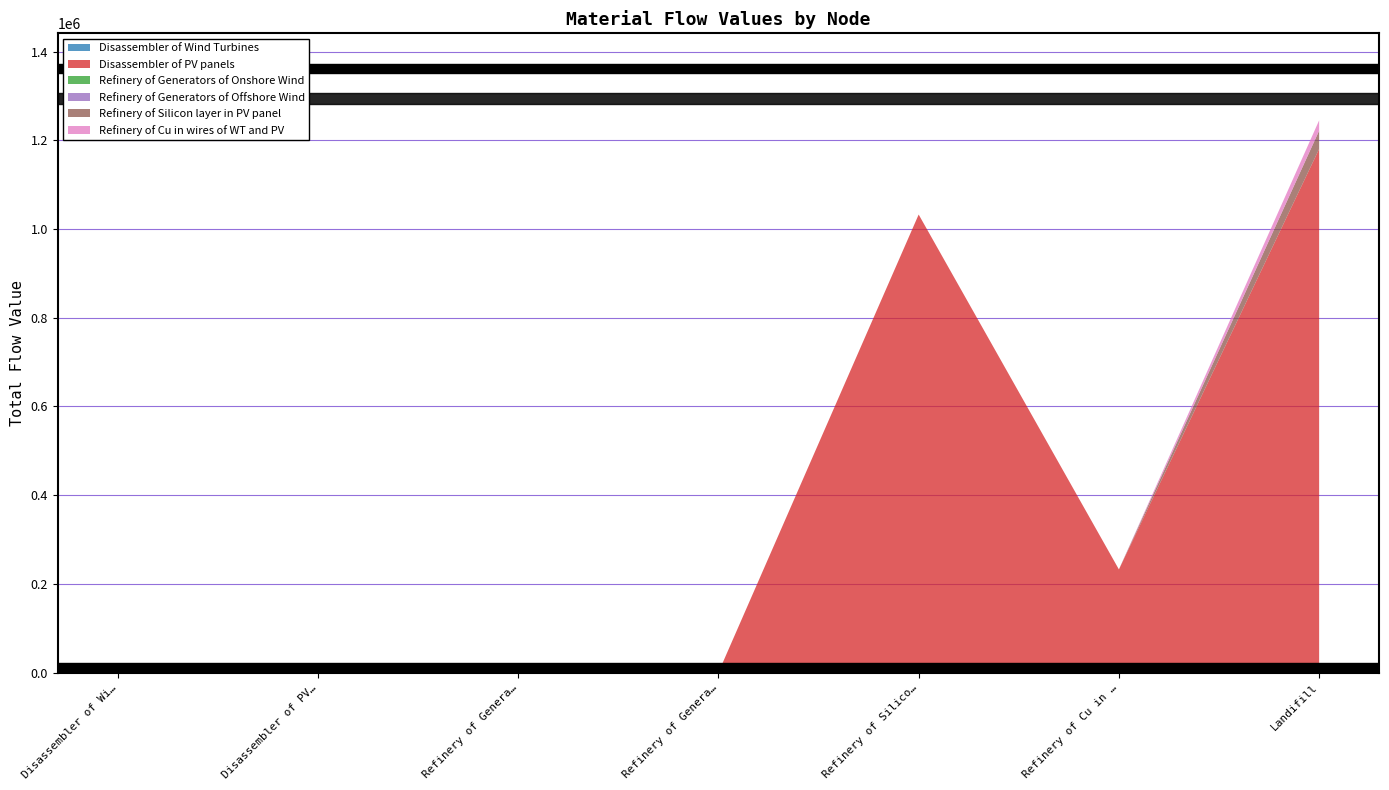

Reading left to right, transcribe all the data shown in this chart.

Disassembler of Wind Turbines: Disassembler of Wind Turbines=0.0	Disassembler of PV panels=0.0	Refinery of Generators of Onshore Wind=5.5	Refinery of Generators of Offshore Wind=0.0	Refinery of Silicon layer in PV panel=0.0	Refinery of Cu in wires of WT and PV=2.7	Landifill=11.3
Disassembler of PV panels: Disassembler of Wind Turbines=0.0	Disassembler of PV panels=0.0	Refinery of Generators of Onshore Wind=0.0	Refinery of Generators of Offshore Wind=0.0	Refinery of Silicon layer in PV panel=1032856.2	Refinery of Cu in wires of WT and PV=232526.3	Landifill=1180675.2
Refinery of Generators of Onshore Wind: Disassembler of Wind Turbines=0.0	Disassembler of PV panels=0.0	Refinery of Generators of Onshore Wind=0.0	Refinery of Generators of Offshore Wind=0.0	Refinery of Silicon layer in PV panel=0.0	Refinery of Cu in wires of WT and PV=0.0	Landifill=0.4
Refinery of Generators of Offshore Wind: Disassembler of Wind Turbines=0.0	Disassembler of PV panels=0.0	Refinery of Generators of Onshore Wind=0.0	Refinery of Generators of Offshore Wind=0.0	Refinery of Silicon layer in PV panel=0.0	Refinery of Cu in wires of WT and PV=0.0	Landifill=0.0
Refinery of Silicon layer in PV panel: Disassembler of Wind Turbines=0.0	Disassembler of PV panels=0.0	Refinery of Generators of Onshore Wind=0.0	Refinery of Generators of Offshore Wind=0.0	Refinery of Silicon layer in PV panel=0.0	Refinery of Cu in wires of WT and PV=0.0	Landifill=41314.2
Refinery of Cu in wires of WT and PV: Disassembler of Wind Turbines=0.0	Disassembler of PV panels=0.0	Refinery of Generators of Onshore Wind=0.0	Refinery of Generators of Offshore Wind=0.0	Refinery of Silicon layer in PV panel=0.0	Refinery of Cu in wires of WT and PV=0.0	Landifill=23252.9